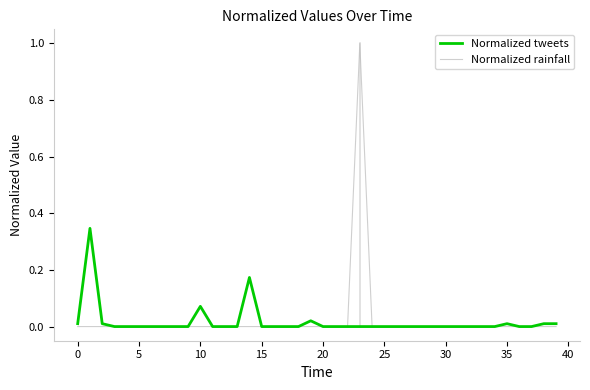

What is the greatest value displayed?

1.0